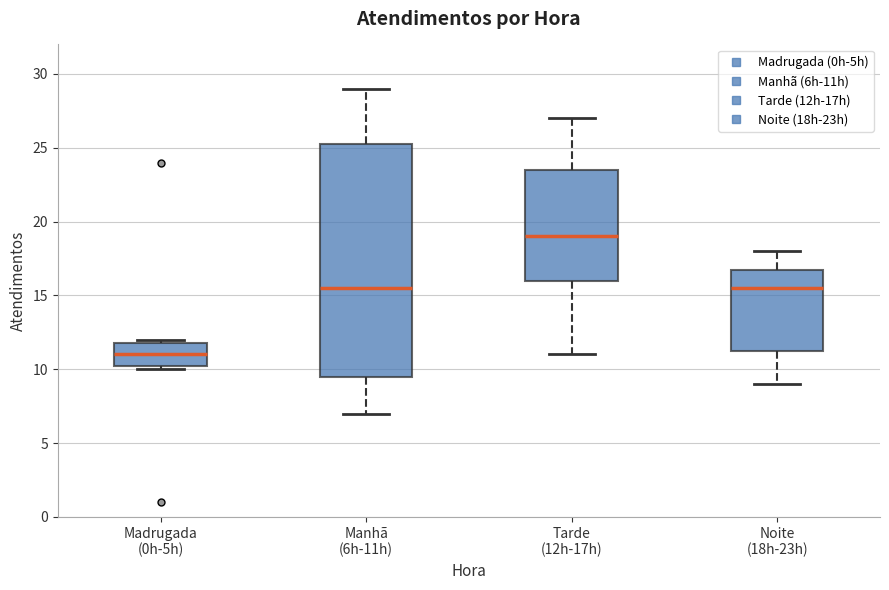

Which box is the tallest, from its lower edge to its upper edge?

Manhã (6h-11h)